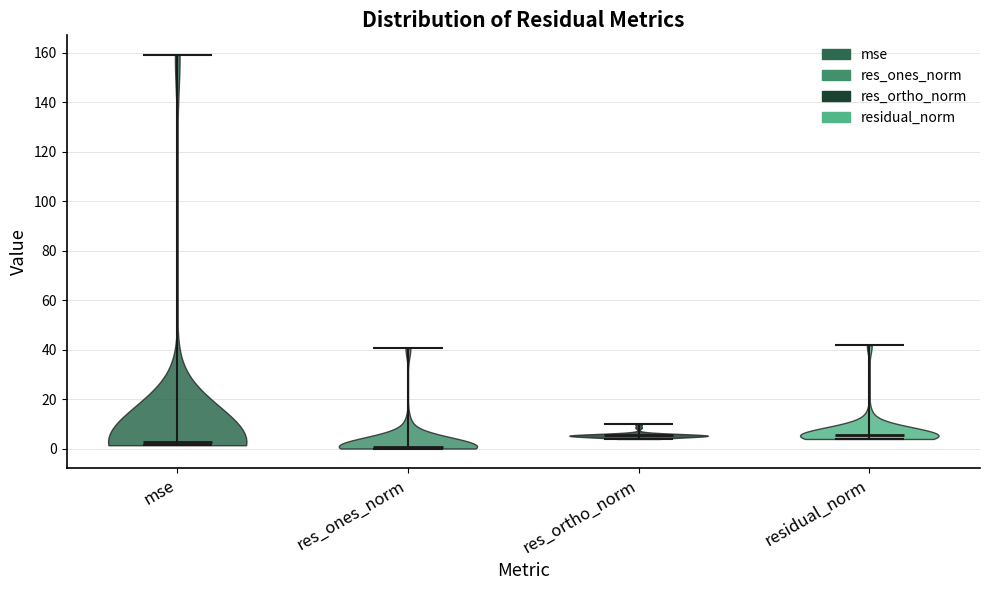

Reading left to right, read every violin against the y-axis: where its median line is, and the lowest and highest points it reaches. The values are not printed on the chart, so give them approximately, as read against the axis.

mse: median line 2, lowest point 2, highest point 160
res_ones_norm: median line 0, lowest point 0, highest point 40
res_ortho_norm: median line 6, lowest point 4, highest point 10
residual_norm: median line 6, lowest point 4, highest point 42